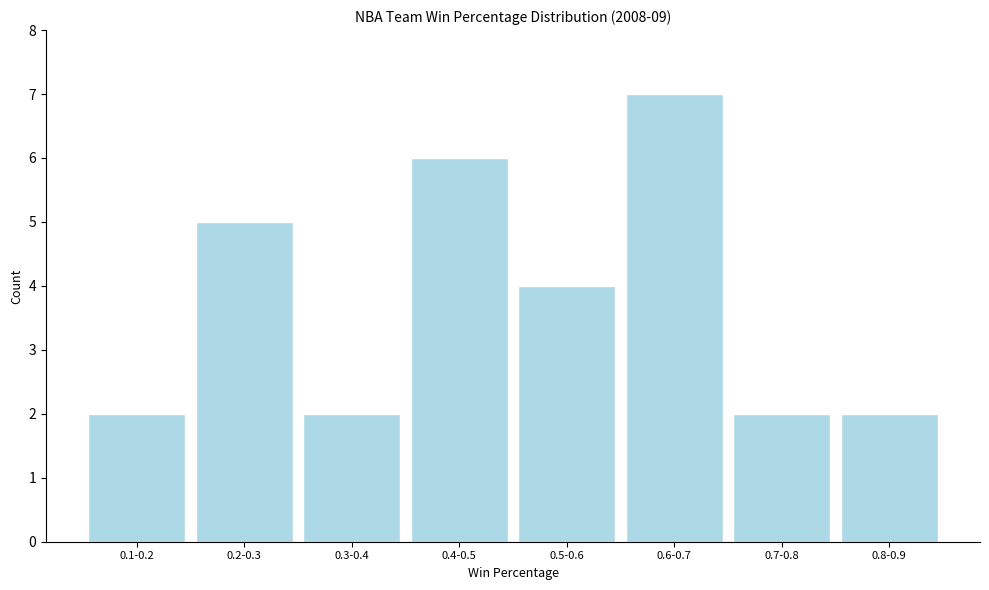

Reading left to right, transcribe all the data shown in this chart.

2	5	2	6	4	7	2	2